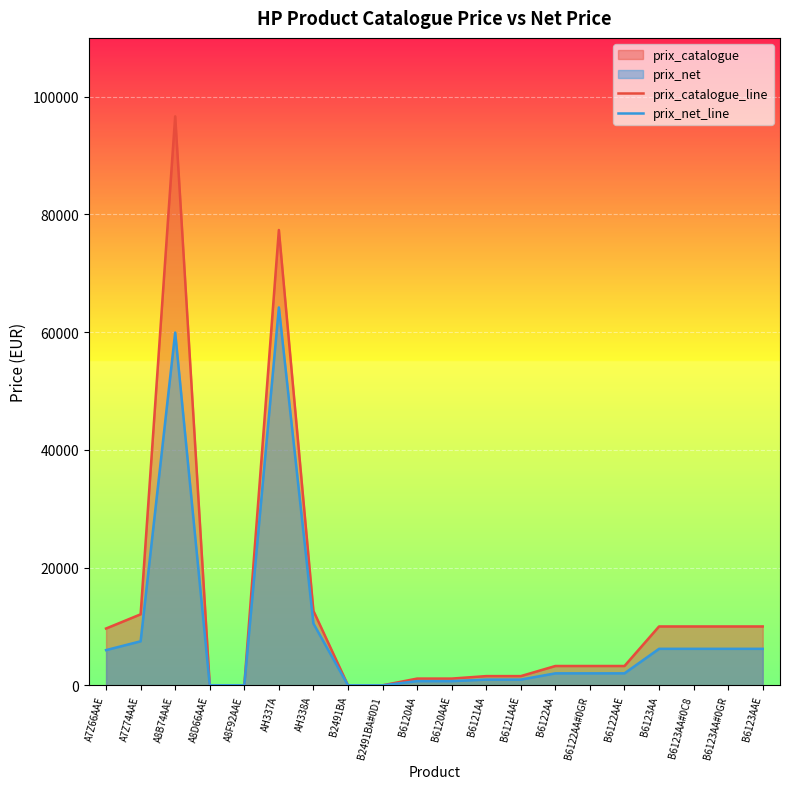

Reading left to right, extract all data points from this chart.

prix_catalogue_line: 9650.0	12062.0	96671.0	14.4	13.1	77360.0	12650.0	0.0	0.0	1144.0	1144.0	1565.0	1565.0	3281.0	3281.0	3281.0	10001.0	10001.0	10001.0	10001.0
prix_net_line: 5983.0	7478.4	59936.0	8.9	8.1	64208.8	10499.5	0.0	0.0	709.3	709.3	970.3	970.3	2034.2	2034.2	2034.2	6200.6	6200.6	6200.6	6200.6